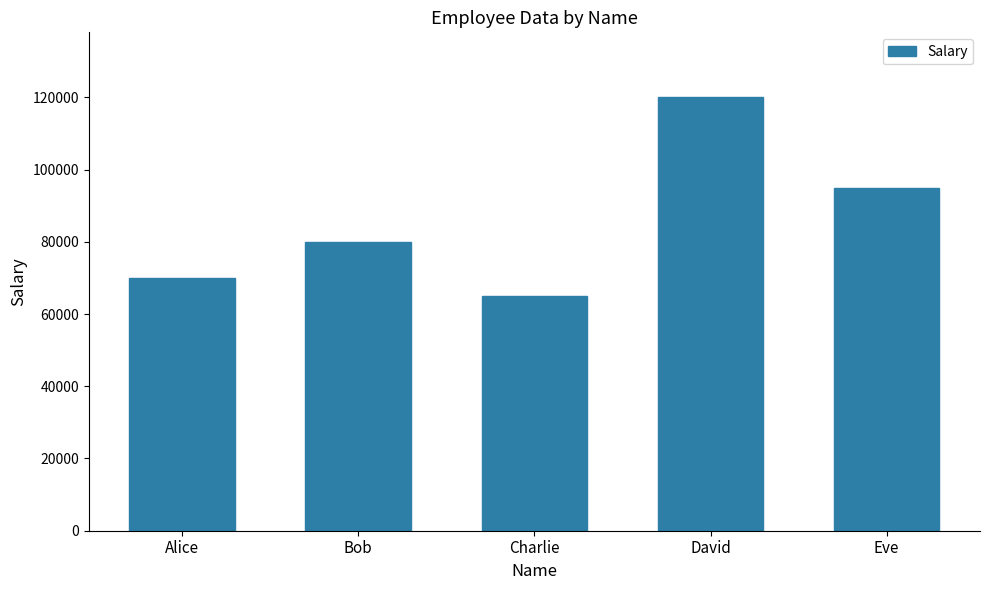

Count the number of data series in this chart.

1